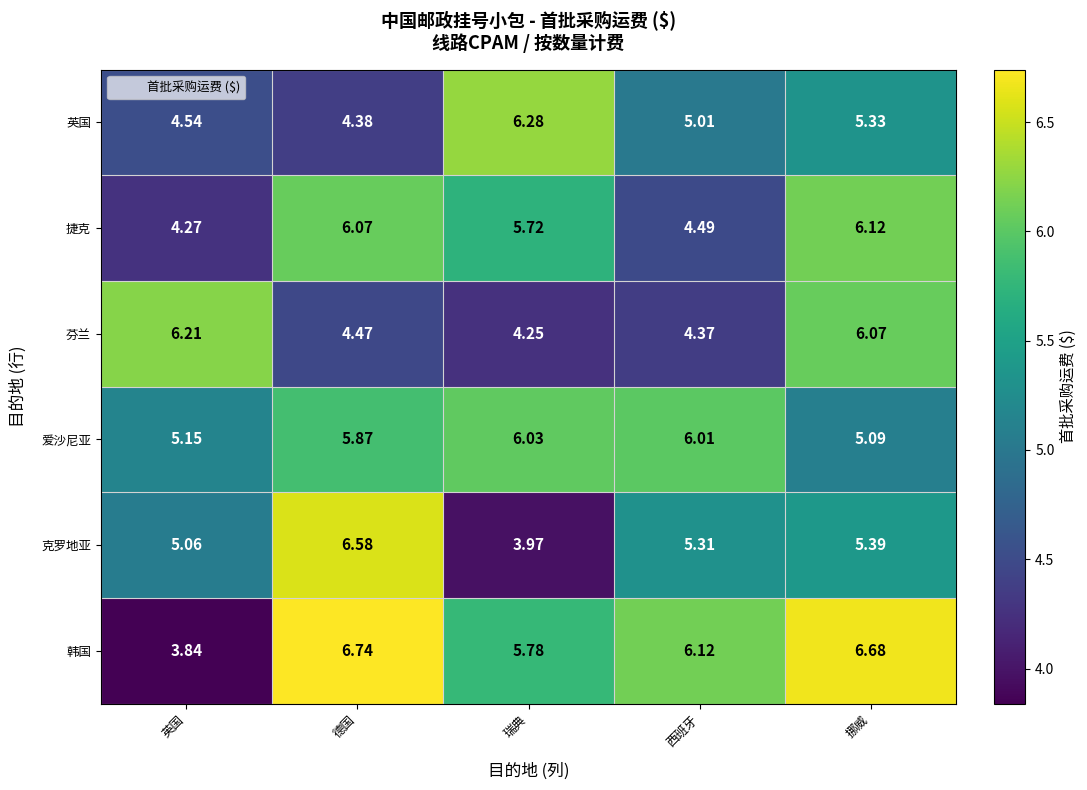

Between 瑞典 and 挪威, which series saw the biggest shift?

芬兰